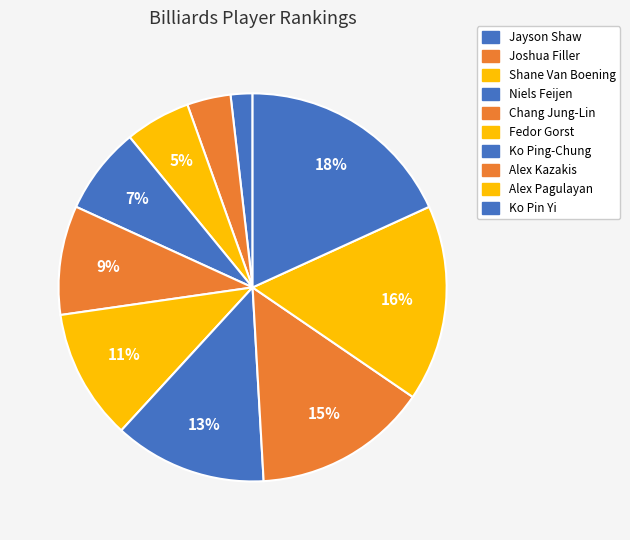

How many slices are in this pie chart?

10